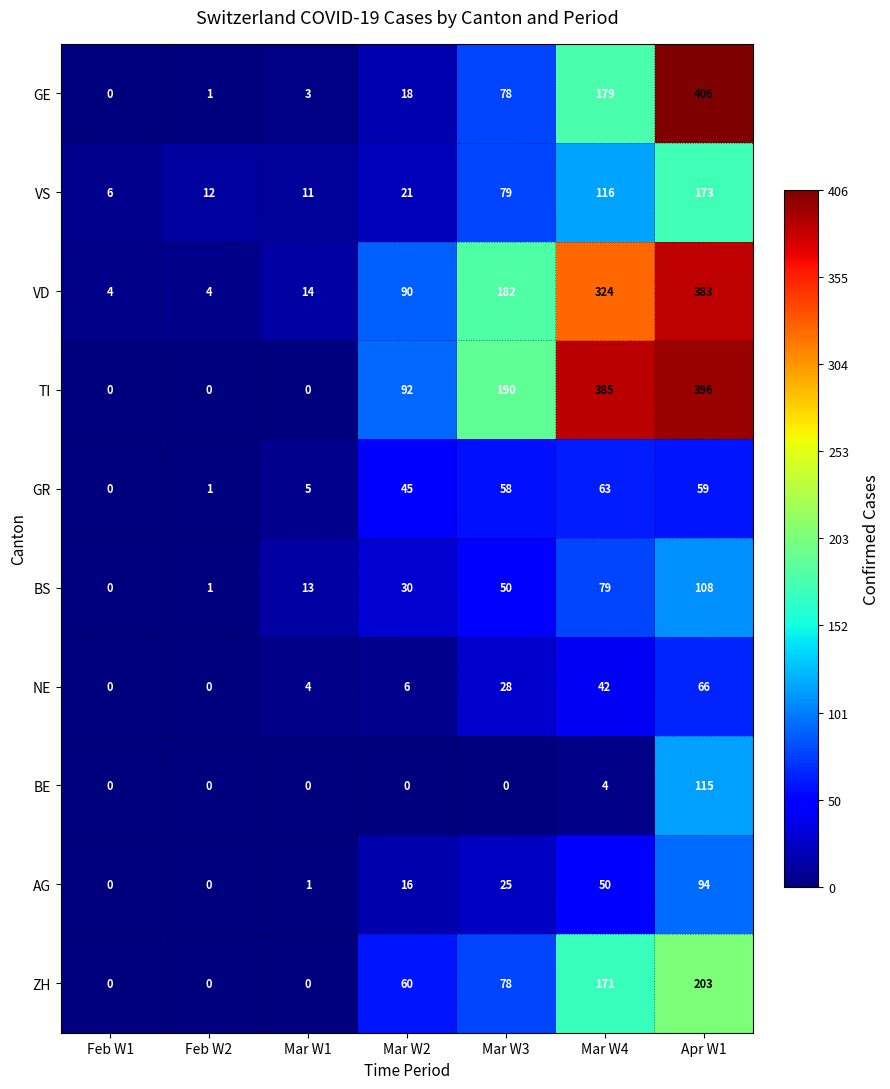

The BS series shows 25 at Mar W4. True or false?

False